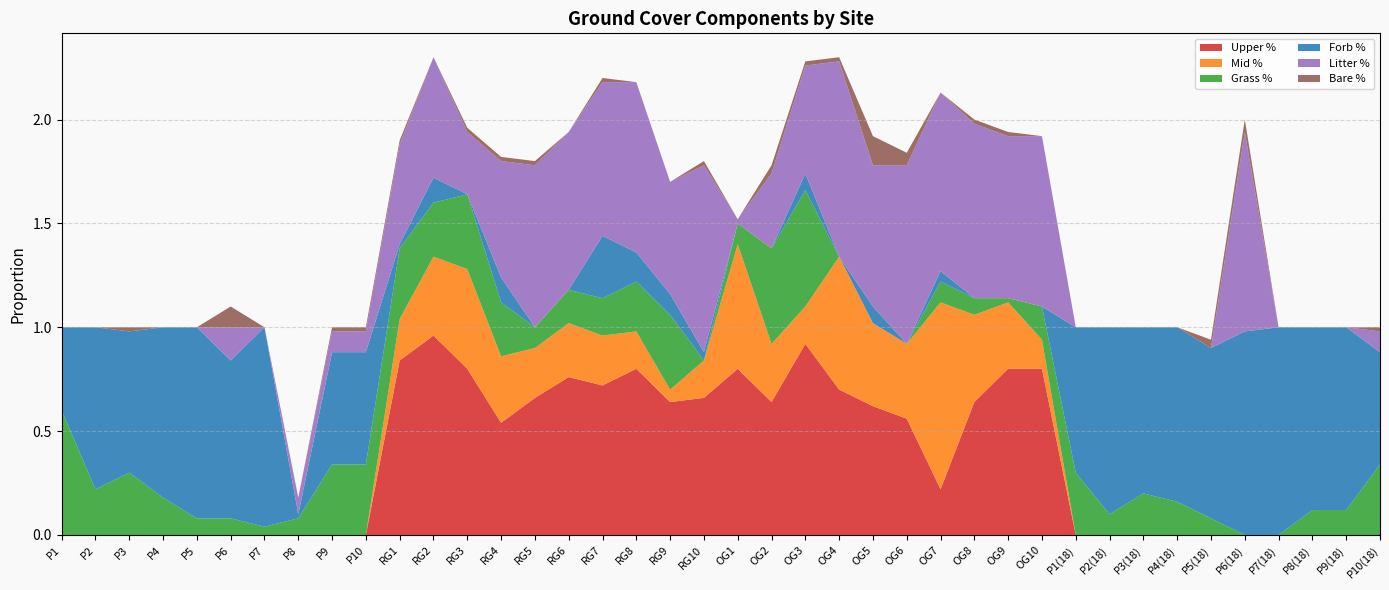

Reading right to left, transcribe all the data shown in this chart.

Upper %: P10(18)=0.0	P9(18)=0.0	P8(18)=0.0	P7(18)=0.0	P6(18)=0.0	P5(18)=0.0	P4(18)=0.0	P3(18)=0.0	P2(18)=0.0	P1(18)=0.0	OG10=0.8	OG9=0.8	OG8=0.6	OG7=0.2	OG6=0.6	OG5=0.6	OG4=0.7	OG3=0.9	OG2=0.6	OG1=0.8	RG10=0.7	RG9=0.6	RG8=0.8	RG7=0.7	RG6=0.8	RG5=0.7	RG4=0.5	RG3=0.8	RG2=1.0	RG1=0.8	P10=0.0	P9=0.0	P8=0.0	P7=0.0	P6=0.0	P5=0.0	P4=0.0	P3=0.0	P2=0.0	P1=0.0
Mid %: P10(18)=0.0	P9(18)=0.0	P8(18)=0.0	P7(18)=0.0	P6(18)=0.0	P5(18)=0.0	P4(18)=0.0	P3(18)=0.0	P2(18)=0.0	P1(18)=0.0	OG10=0.1	OG9=0.3	OG8=0.4	OG7=0.9	OG6=0.4	OG5=0.4	OG4=0.6	OG3=0.2	OG2=0.3	OG1=0.6	RG10=0.2	RG9=0.1	RG8=0.2	RG7=0.2	RG6=0.3	RG5=0.2	RG4=0.3	RG3=0.5	RG2=0.4	RG1=0.2	P10=0.0	P9=0.0	P8=0.0	P7=0.0	P6=0.0	P5=0.0	P4=0.0	P3=0.0	P2=0.0	P1=0.0
Grass %: P10(18)=0.3	P9(18)=0.1	P8(18)=0.1	P7(18)=0.0	P6(18)=0.0	P5(18)=0.1	P4(18)=0.2	P3(18)=0.2	P2(18)=0.1	P1(18)=0.3	OG10=0.2	OG9=0.0	OG8=0.1	OG7=0.1	OG6=0.0	OG5=0.0	OG4=0.0	OG3=0.6	OG2=0.5	OG1=0.1	RG10=0.0	RG9=0.4	RG8=0.2	RG7=0.2	RG6=0.2	RG5=0.1	RG4=0.3	RG3=0.4	RG2=0.3	RG1=0.3	P10=0.3	P9=0.3	P8=0.1	P7=0.0	P6=0.1	P5=0.1	P4=0.2	P3=0.3	P2=0.2	P1=0.6
Forb %: P10(18)=0.5	P9(18)=0.9	P8(18)=0.9	P7(18)=1.0	P6(18)=1.0	P5(18)=0.8	P4(18)=0.8	P3(18)=0.8	P2(18)=0.9	P1(18)=0.7	OG10=0.0	OG9=0.0	OG8=0.0	OG7=0.1	OG6=0.0	OG5=0.1	OG4=0.0	OG3=0.1	OG2=0.0	OG1=0.0	RG10=0.0	RG9=0.1	RG8=0.1	RG7=0.3	RG6=0.0	RG5=0.0	RG4=0.1	RG3=0.0	RG2=0.1	RG1=0.0	P10=0.5	P9=0.5	P8=0.0	P7=1.0	P6=0.8	P5=0.9	P4=0.8	P3=0.7	P2=0.8	P1=0.4
Litter %: P10(18)=0.1	P9(18)=0.0	P8(18)=0.0	P7(18)=0.0	P6(18)=1.0	P5(18)=0.0	P4(18)=0.0	P3(18)=0.0	P2(18)=0.0	P1(18)=0.0	OG10=0.8	OG9=0.8	OG8=0.8	OG7=0.9	OG6=0.9	OG5=0.7	OG4=0.9	OG3=0.5	OG2=0.4	OG1=0.0	RG10=0.9	RG9=0.5	RG8=0.8	RG7=0.7	RG6=0.8	RG5=0.8	RG4=0.6	RG3=0.3	RG2=0.6	RG1=0.5	P10=0.1	P9=0.1	P8=0.1	P7=0.0	P6=0.2	P5=0.0	P4=0.0	P3=0.0	P2=0.0	P1=0.0
Bare %: P10(18)=0.0	P9(18)=0.0	P8(18)=0.0	P7(18)=0.0	P6(18)=0.1	P5(18)=0.0	P4(18)=0.0	P3(18)=0.0	P2(18)=0.0	P1(18)=0.0	OG10=0.0	OG9=0.0	OG8=0.0	OG7=0.0	OG6=0.1	OG5=0.1	OG4=0.0	OG3=0.0	OG2=0.0	OG1=0.0	RG10=0.0	RG9=0.0	RG8=0.0	RG7=0.0	RG6=0.0	RG5=0.0	RG4=0.0	RG3=0.0	RG2=0.0	RG1=0.0	P10=0.0	P9=0.0	P8=0.0	P7=0.0	P6=0.1	P5=0.0	P4=0.0	P3=0.0	P2=0.0	P1=0.0